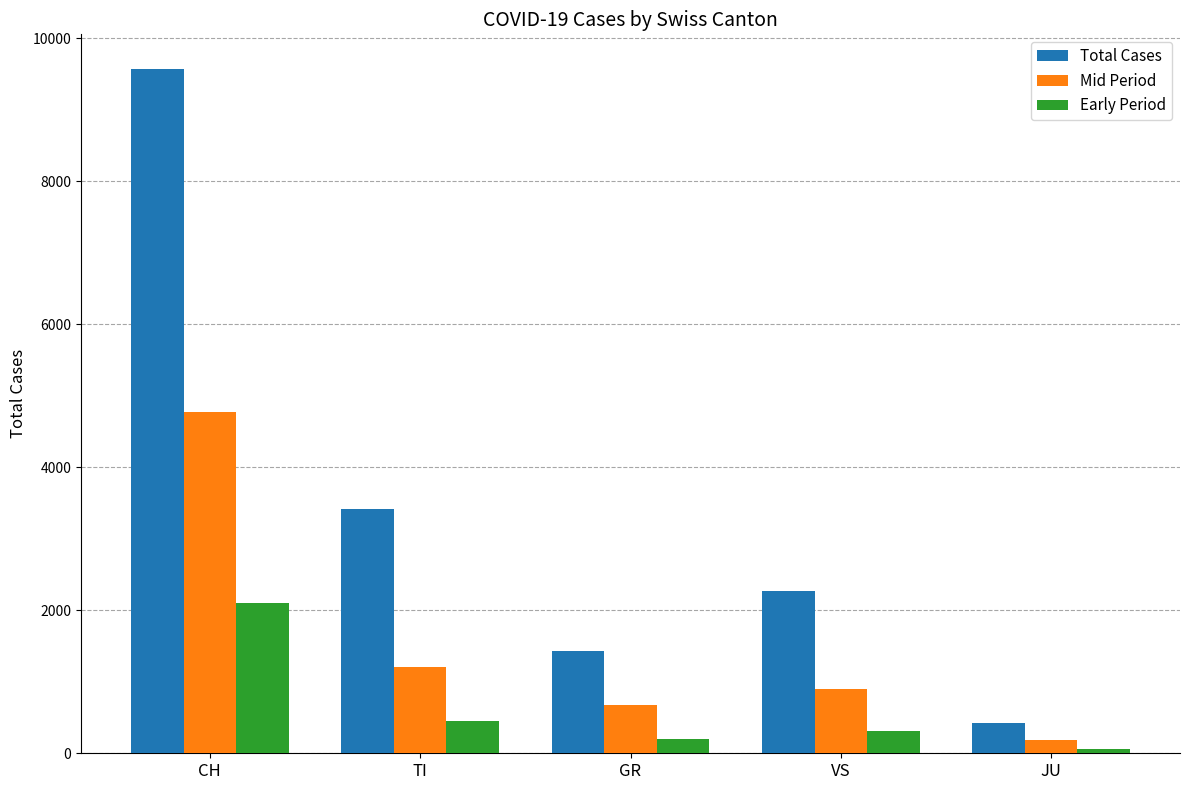

What is the label of the 1st bar from the right?

JU